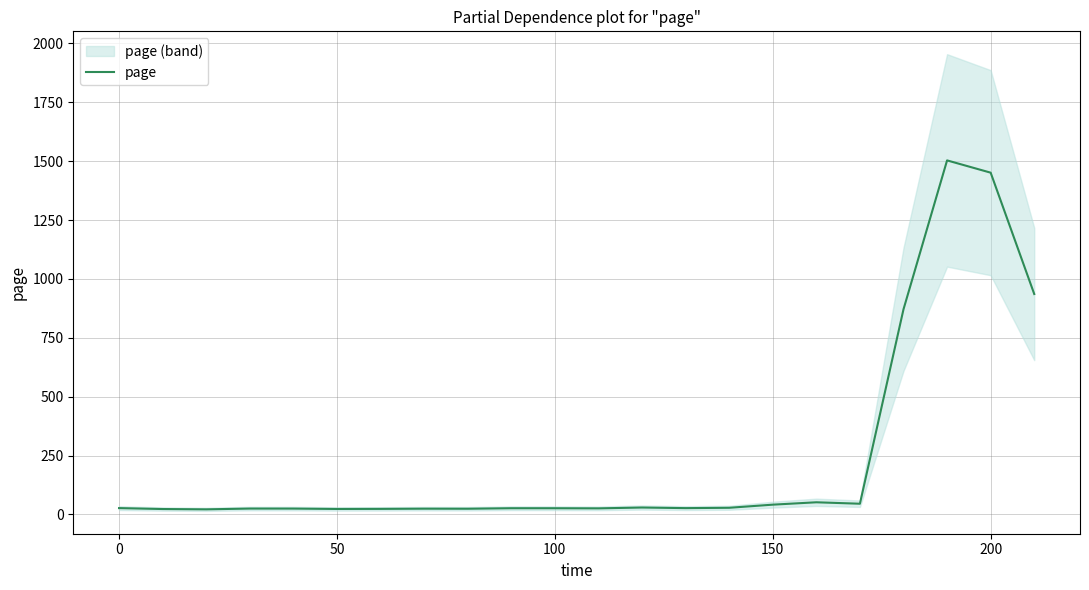

How many interior local valleys (lower than both neighbors) does the data have?

6